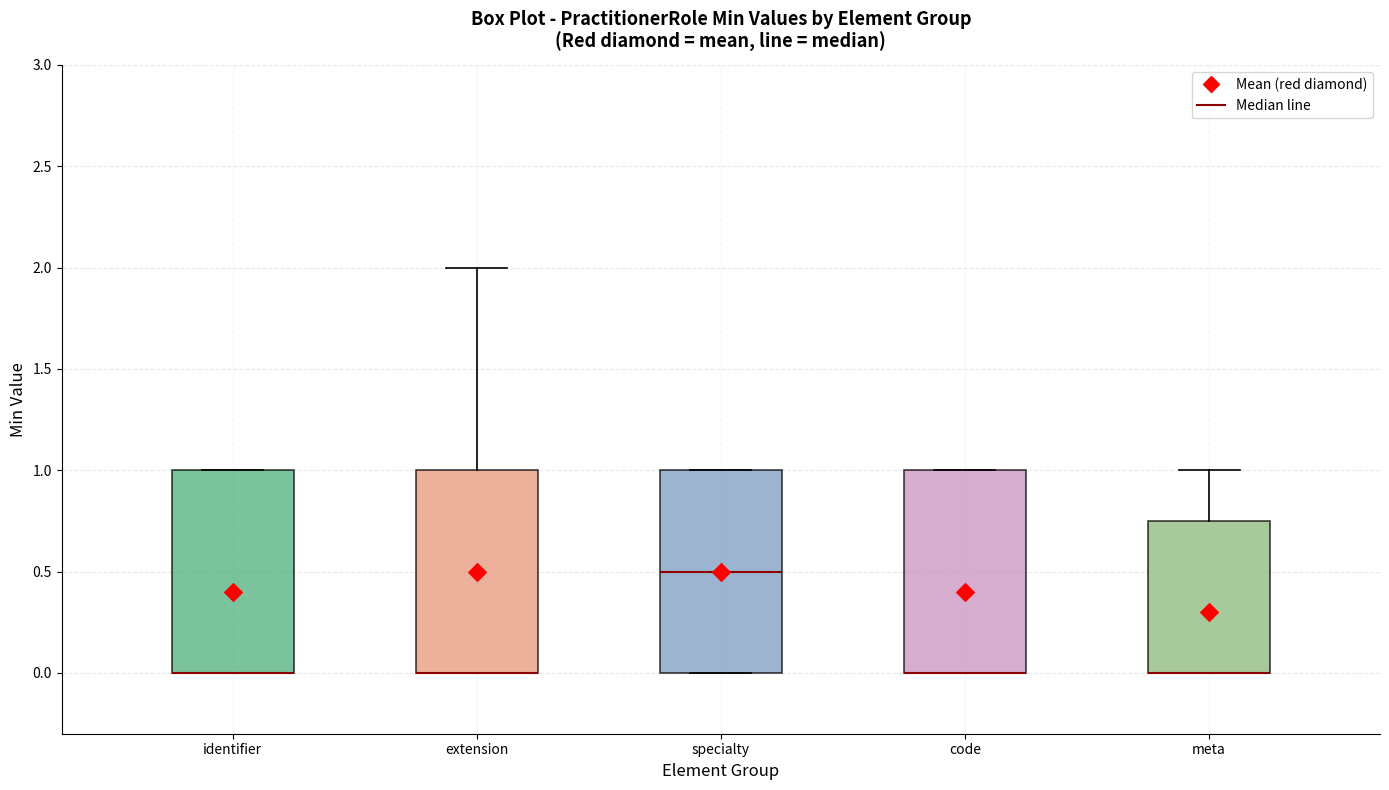

Reading left to right, read every box against the y-axis: the position of its median line, the range the box covers, and the ends of its whiskers. The values are not printed on the chart, so give them approximately, as read against the axis.

identifier: median 0.00 (drawn on the box's lower edge), box 0.00 to 1.00, whiskers 0.00 to 1.00
extension: median 0.00 (drawn on the box's lower edge), box 0.00 to 1.00, whiskers 0.00 to 2.00
specialty: median 0.50, box 0.00 to 1.00, whiskers 0.00 to 1.00
code: median 0.00 (drawn on the box's lower edge), box 0.00 to 1.00, whiskers 0.00 to 1.00
meta: median 0.00 (drawn on the box's lower edge), box 0.00 to 0.75, whiskers 0.00 to 1.00